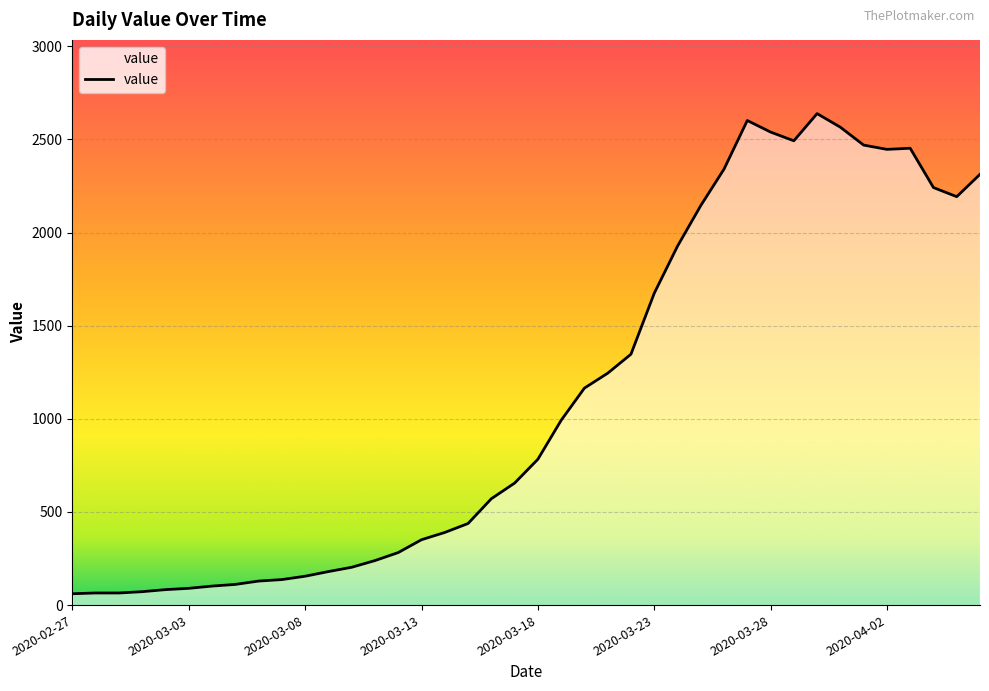

What is the difference between the maximum and minimum values?

2578